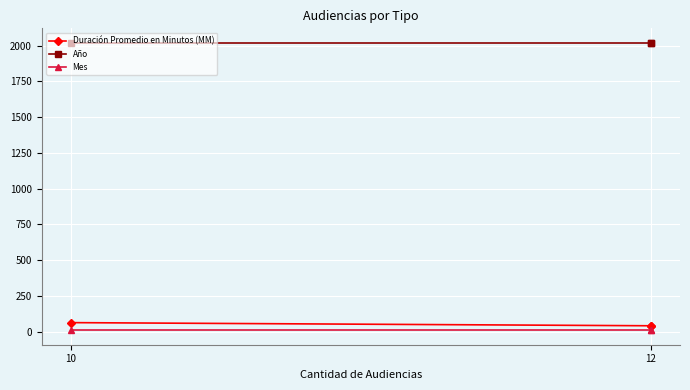

What is the value of the Duración Promedio en Minutos (MM) point at the 1st from the left?

41